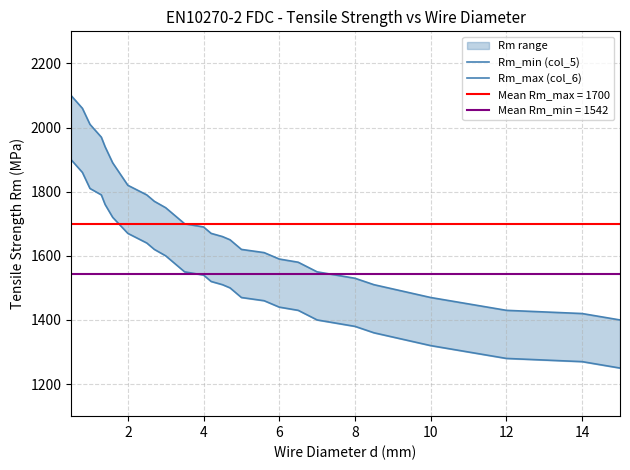

What is the smallest value displayed?

1250